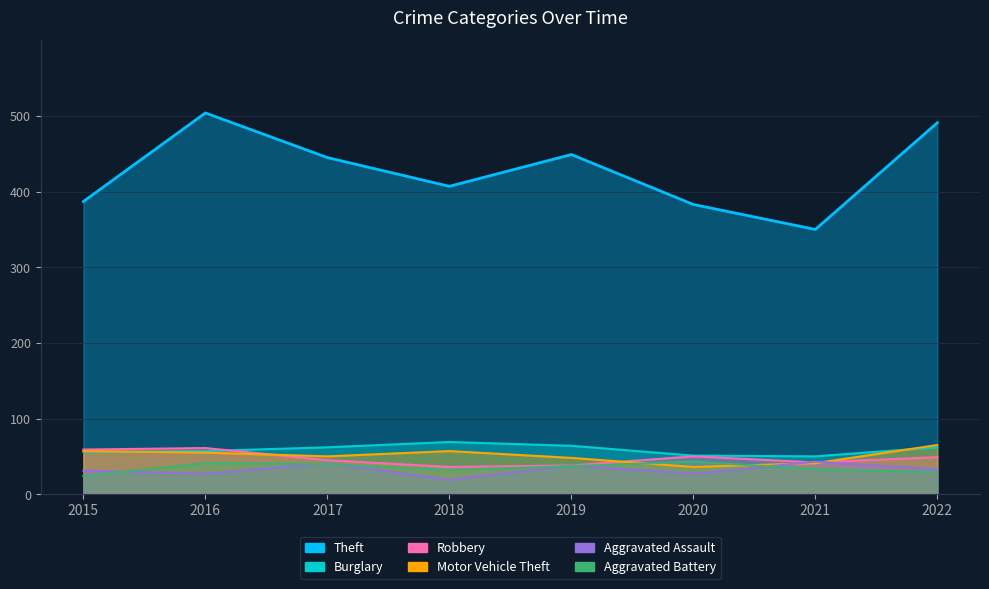

Which series changed the most between 2019 and 2022?

Theft